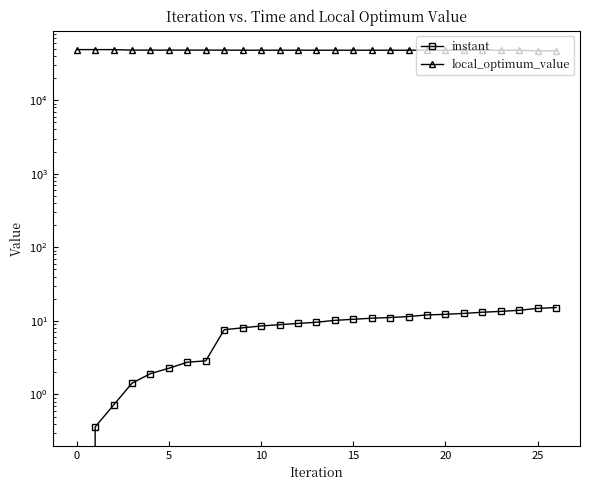

Reading right to left, list all the values displayed in this chart.

instant: 15.2	14.8	13.9	13.5	13.1	12.6	12.3	12.0	11.5	11.1	10.9	10.5	10.2	9.6	9.2	8.9	8.5	8.1	7.6	2.9	2.7	2.3	1.9	1.4	0.7	0.4	0.0
local_optimum_value: 46825.0	46825.0	47812.0	47812.0	47812.0	47812.0	47812.0	47812.0	47812.0	47812.0	47812.0	47812.0	47812.0	47812.0	47812.0	47812.0	47812.0	47812.0	47964.0	47964.0	47964.0	47964.0	47964.0	47964.0	48720.0	48720.0	48720.0